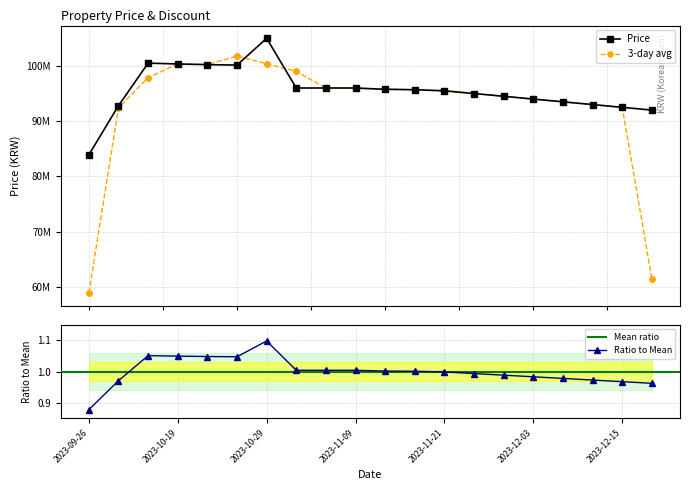

Reading right to left, extract all data points from this chart.

92000000	92500000	93000000	93500000	94000000	94500000	95000000	95500000	95694000	95763040	95999000	96000000	96000000	105000000	100150000	100230000	100350000	100500000	92800000	83900000